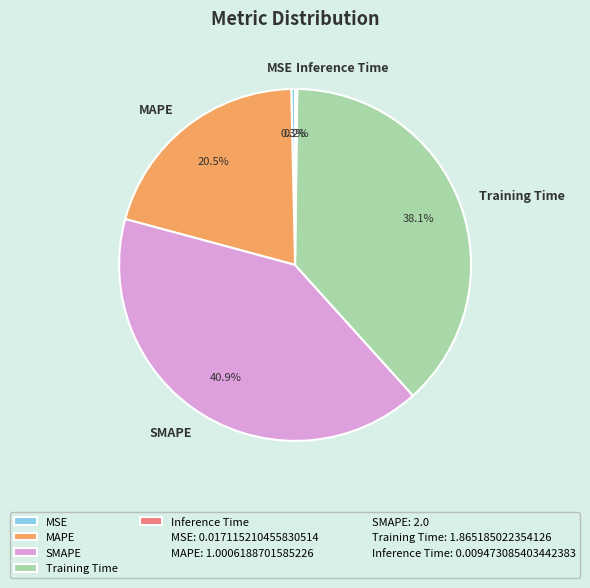

What is the largest slice in the pie chart?

SMAPE